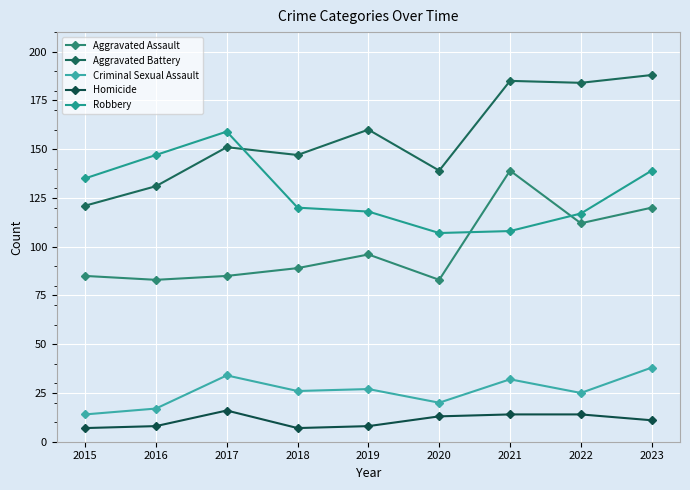

Is this an area chart (filled region under the line)?

No